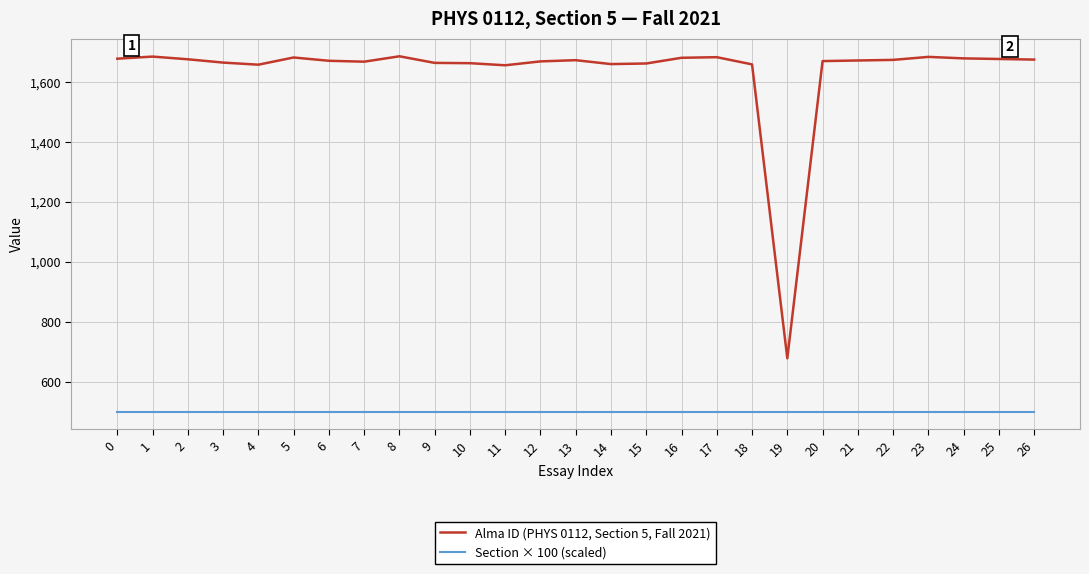

Rank the series by their average value, from highest to lowest.

Alma ID (PHYS 0112, Section 5, Fall 2021), Section × 100 (scaled)